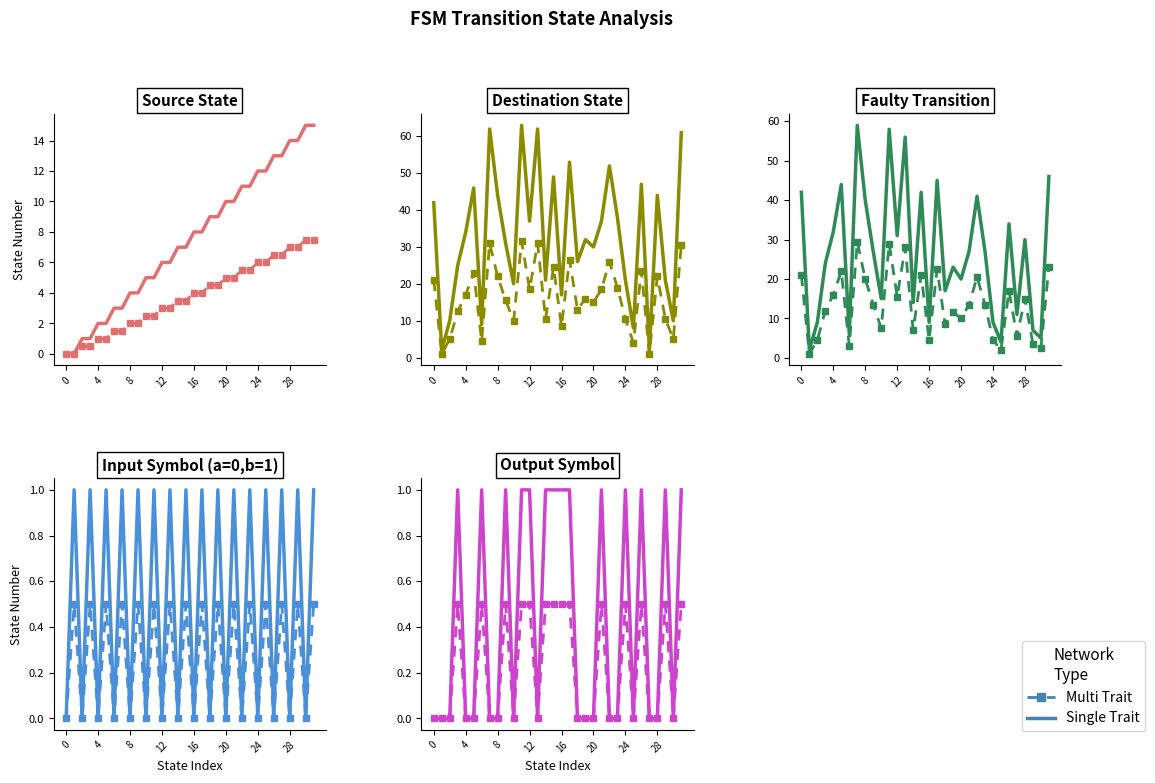

Is it true that Single Trait equals 1.8 at 11?

False